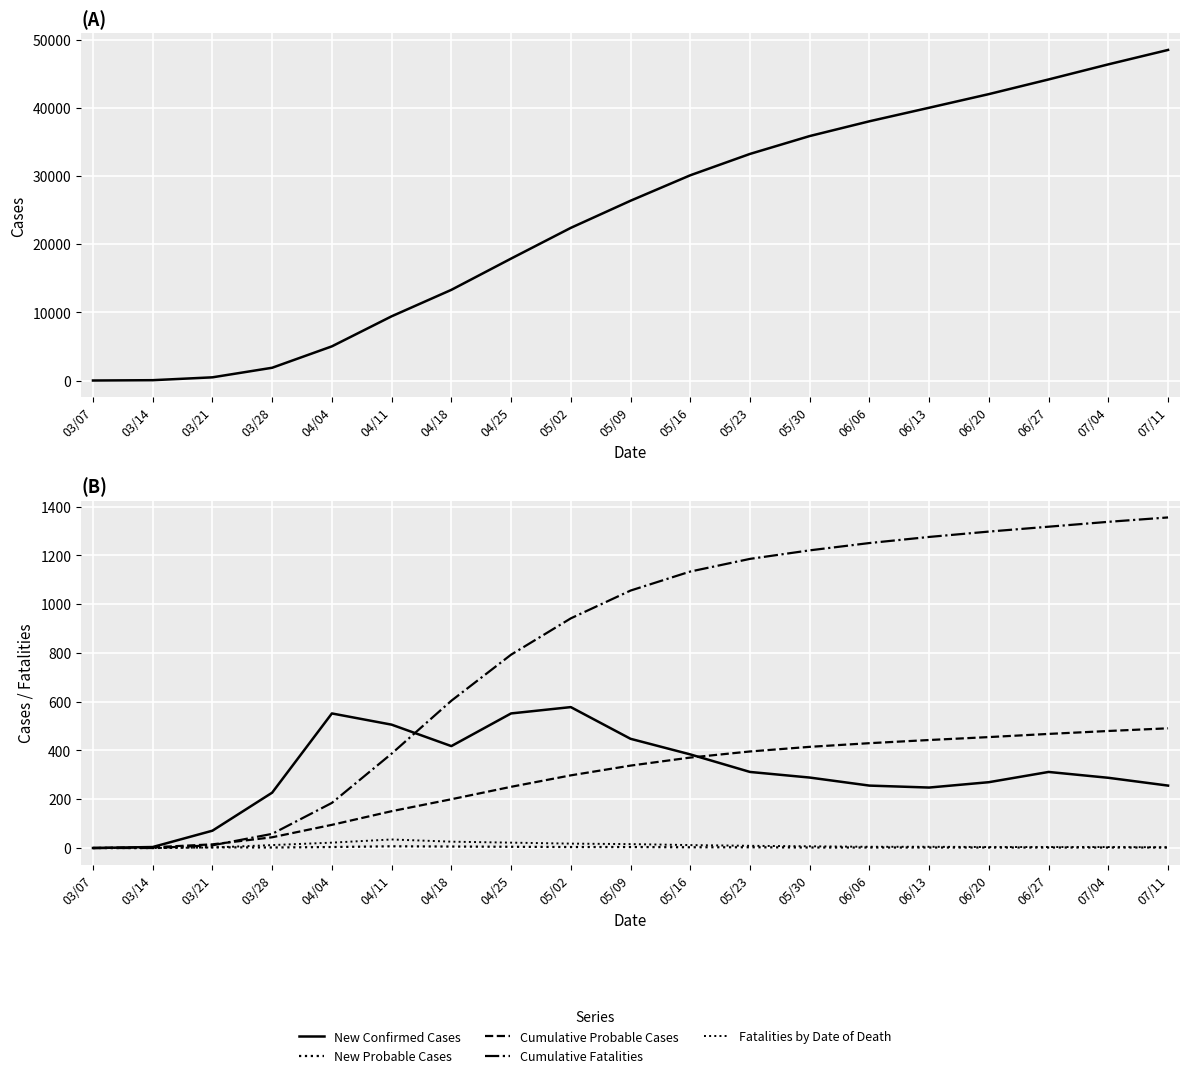

Rank the categories by Fatalities by Date of Death value from highest to lowest.

04/11, 04/18, 04/04, 04/25, 05/02, 05/09, 03/28, 05/16, 05/23, 05/30, 06/06, 06/13, 06/20, 06/27, 07/04, 07/11, 03/21, 03/07, 03/14